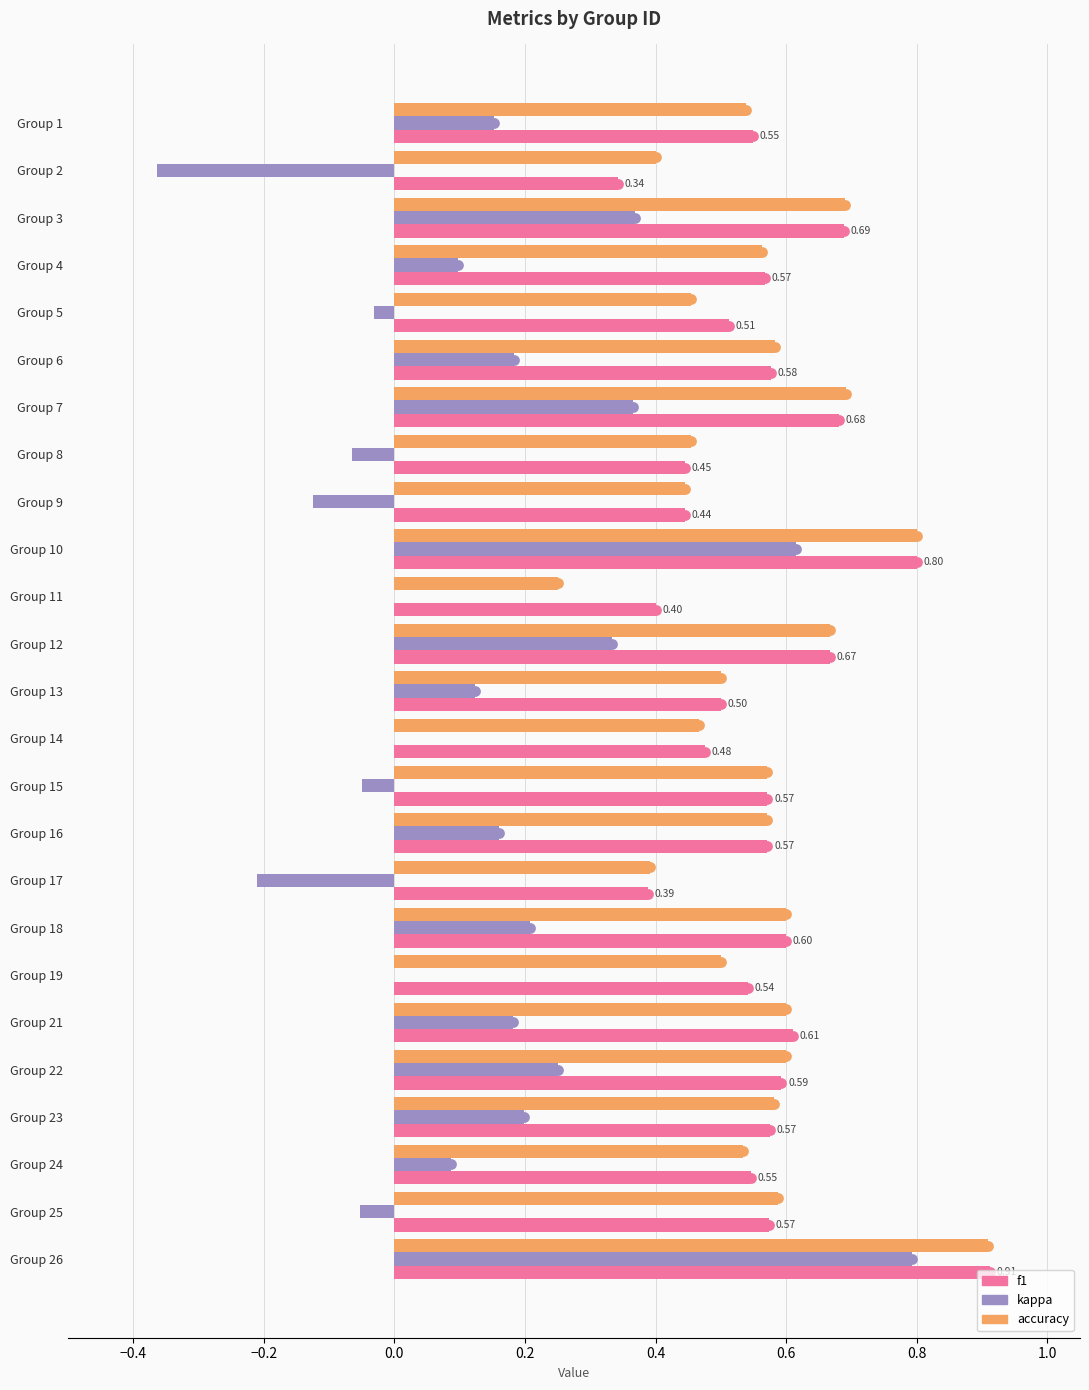

Which series has the largest Y range (max minus min)?

kappa